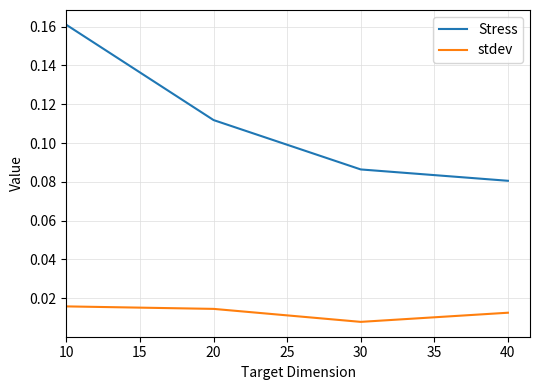

Rank the series by their average value, from lowest to highest.

stdev, Stress